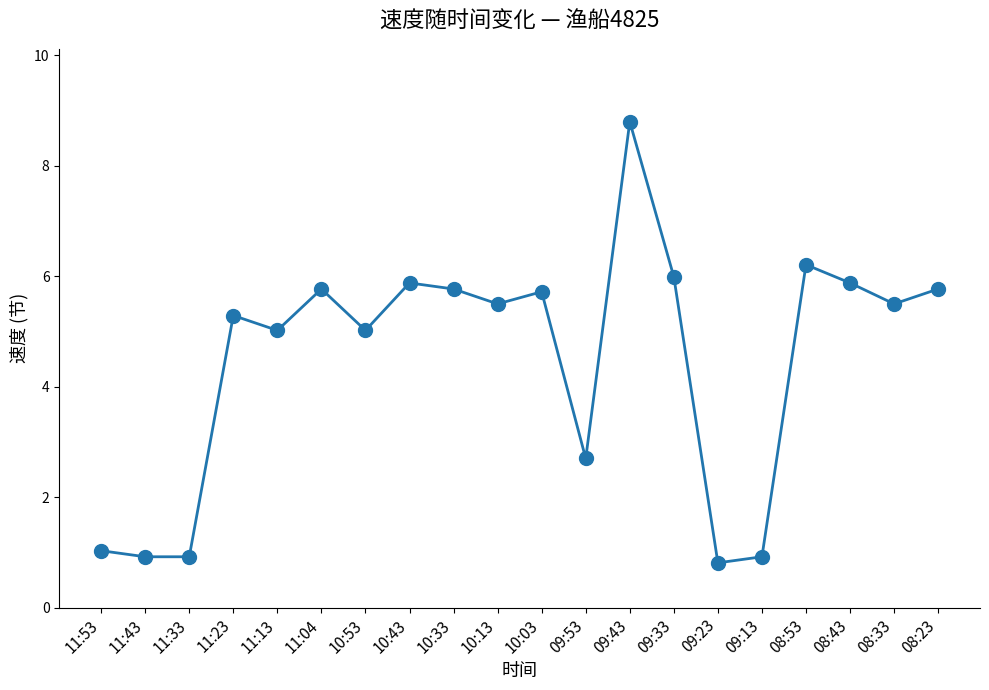

Reading right to left, list all the values displayed in this chart.

08:23=5.8	08:33=5.5	08:43=5.9	08:53=6.2	09:13=0.9	09:23=0.8	09:33=6.0	09:43=8.8	09:53=2.7	10:03=5.7	10:13=5.5	10:33=5.8	10:43=5.9	10:53=5.0	11:04=5.8	11:13=5.0	11:23=5.3	11:33=0.9	11:43=0.9	11:53=1.0